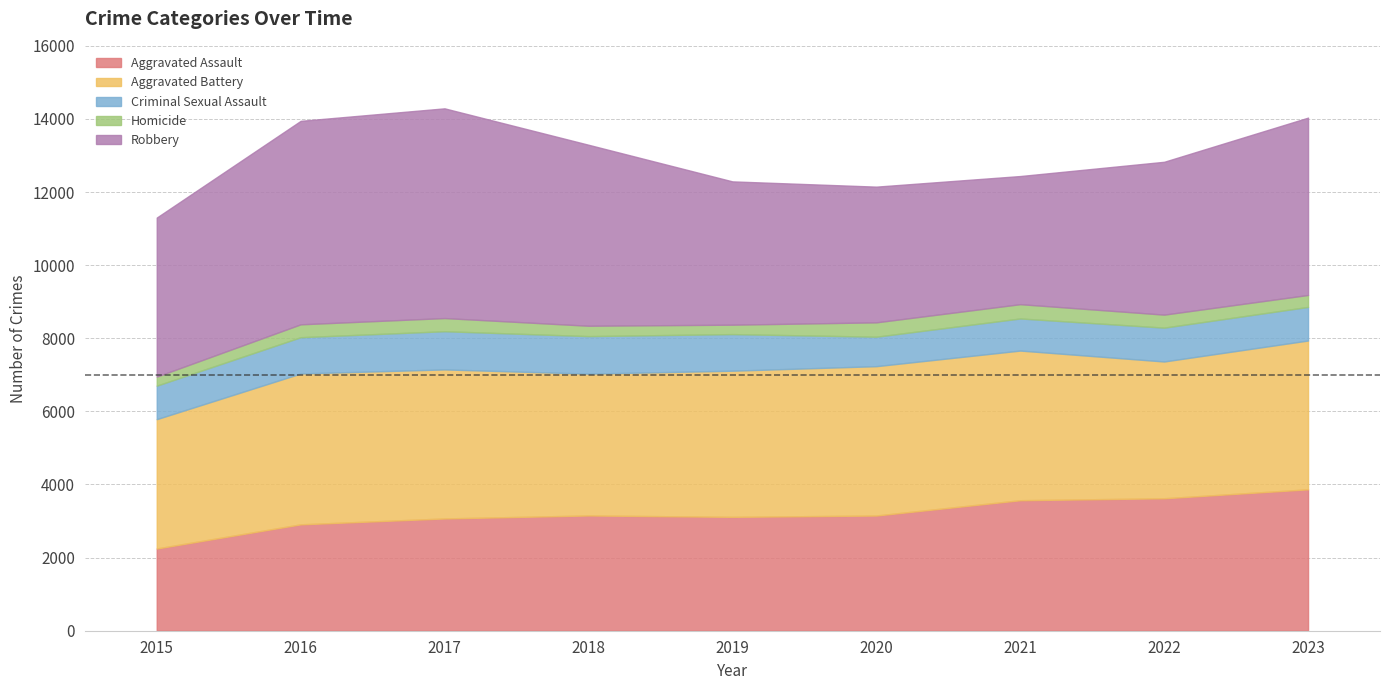

Does the chart display data point markers on the line(s)?

No